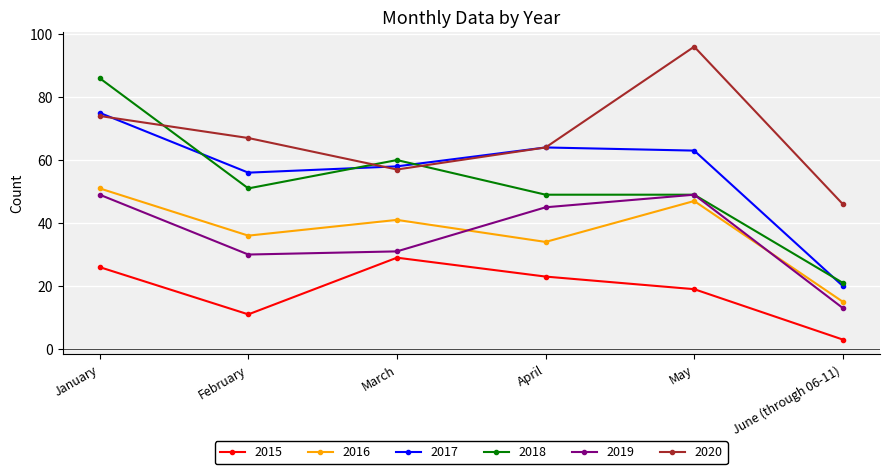

What is the difference between the 2020 values at April and June (through 06-11)?

18